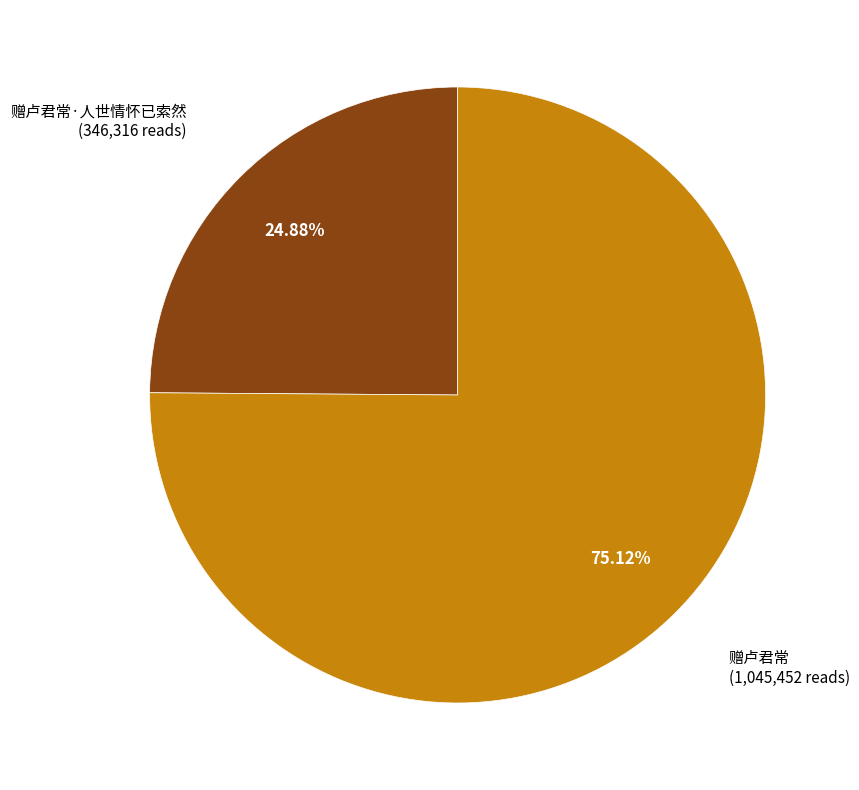

Is there a majority slice in this chart?

Yes